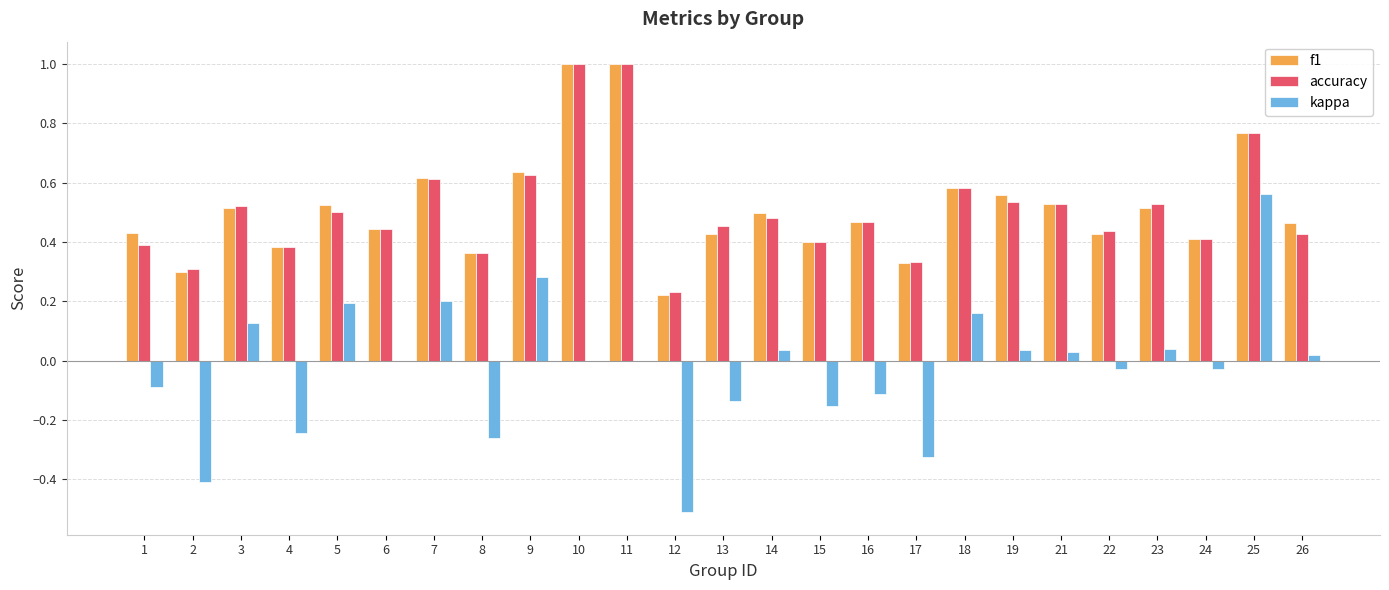

What is the sum of the f1 values at 6 and 5?

1.0